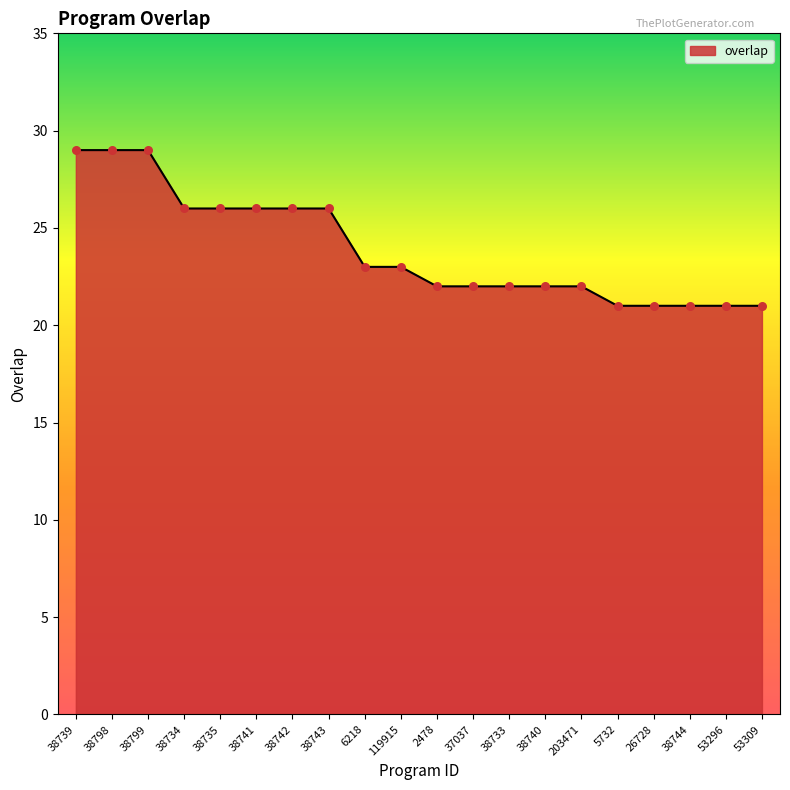

Between 119915 and 5732, which is larger?

119915